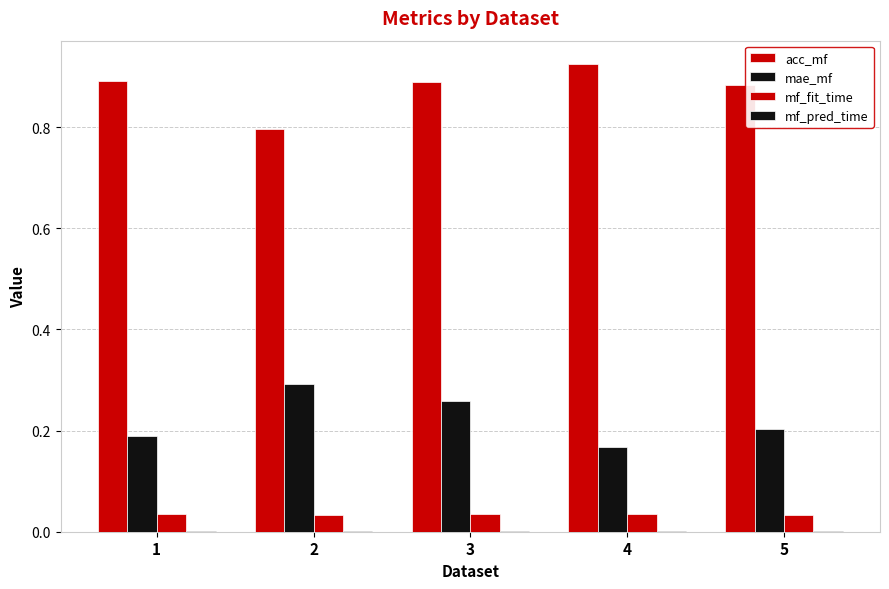

What is the value of the mae_mf bar at the 4th from the left?

0.2